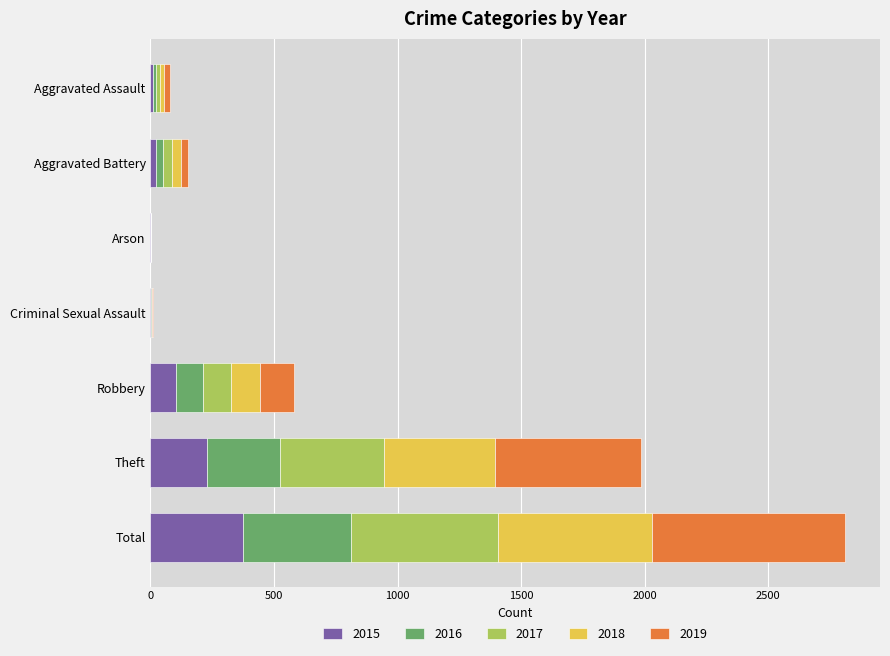

What is the total value across all series at Robbery?

582